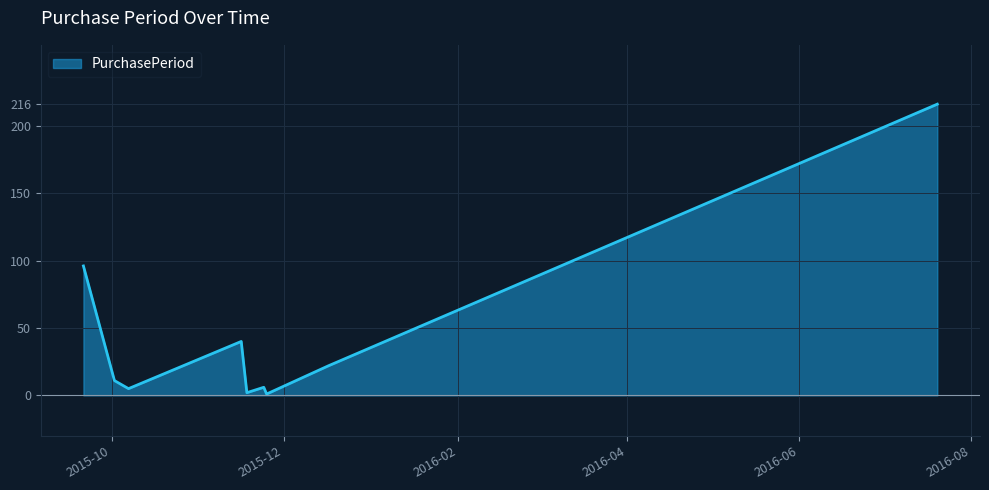

What is the greatest value displayed?

216